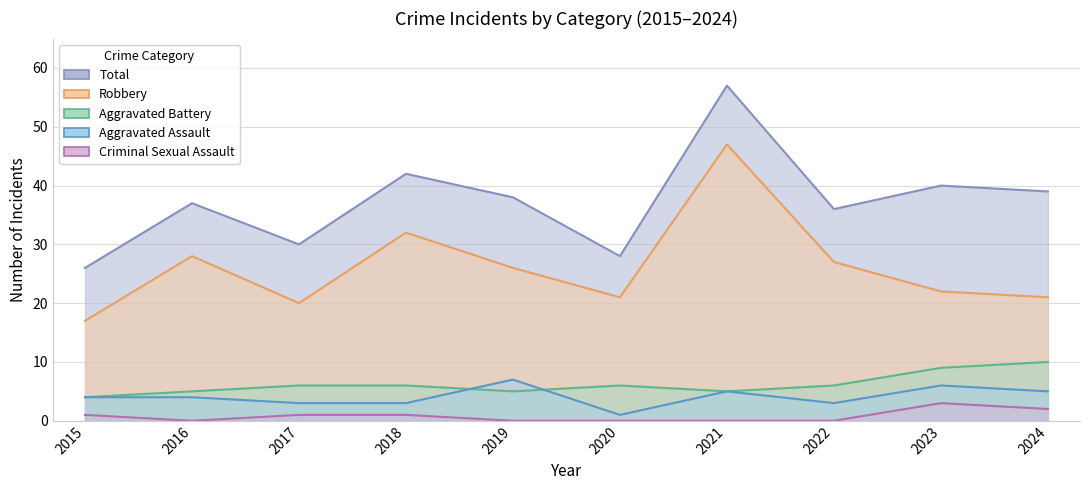

Where is the first local minimum for Aggravated Assault?

2020